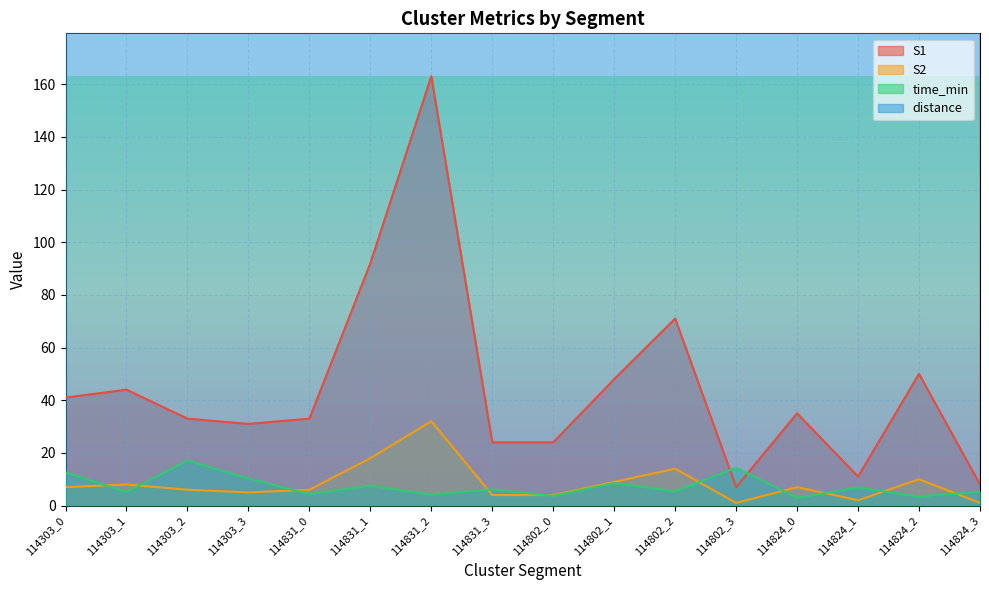

How many interior local peaks does the S2 series have?

5